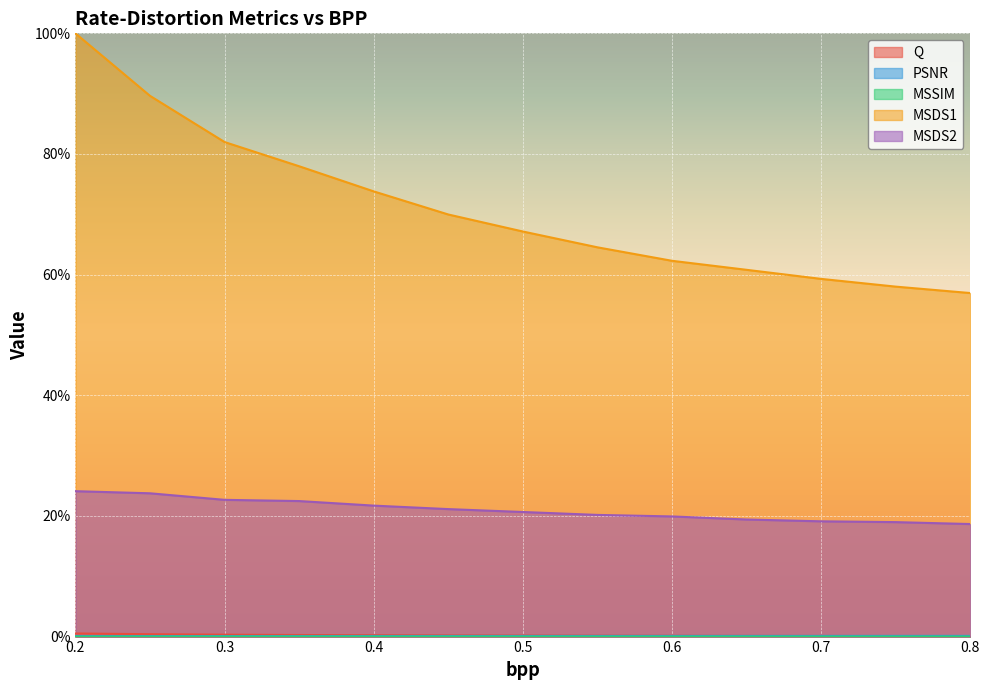

Where is MSSIM nearest to the value 0?

0.2